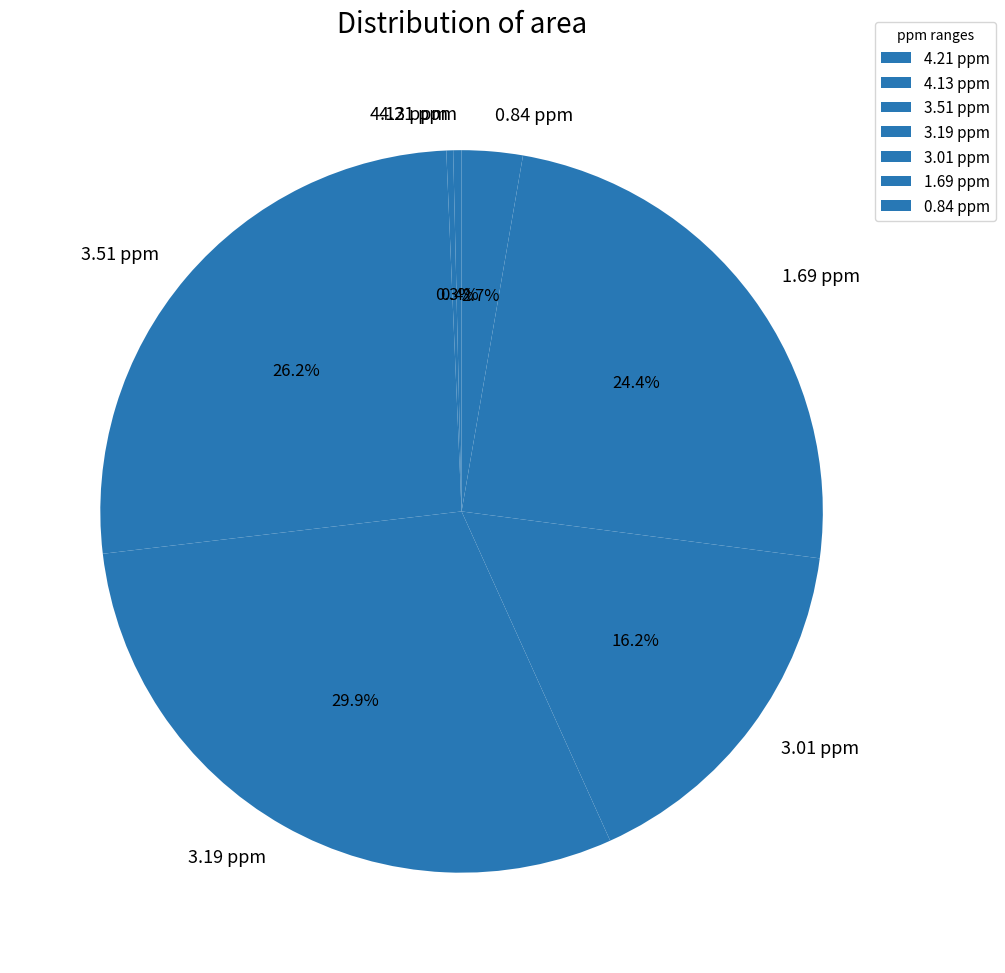

To the nearest percent, what portion does 0.84 ppm represent?

3%